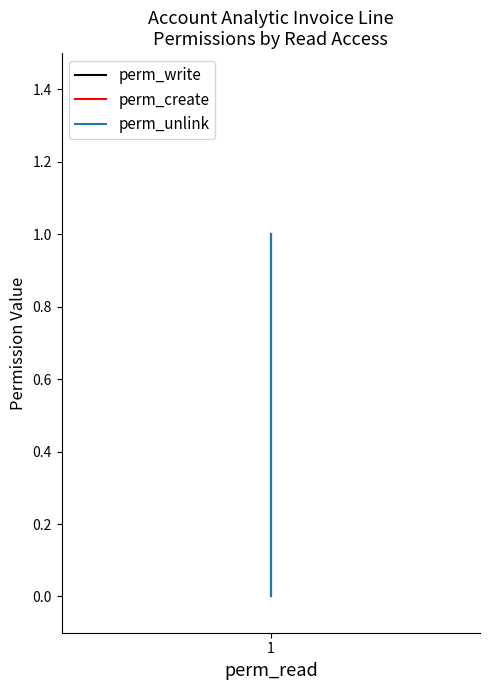

Reading left to right, what are all the values shown in this chart?

perm_write: 1	0
perm_create: 1	0
perm_unlink: 1	0